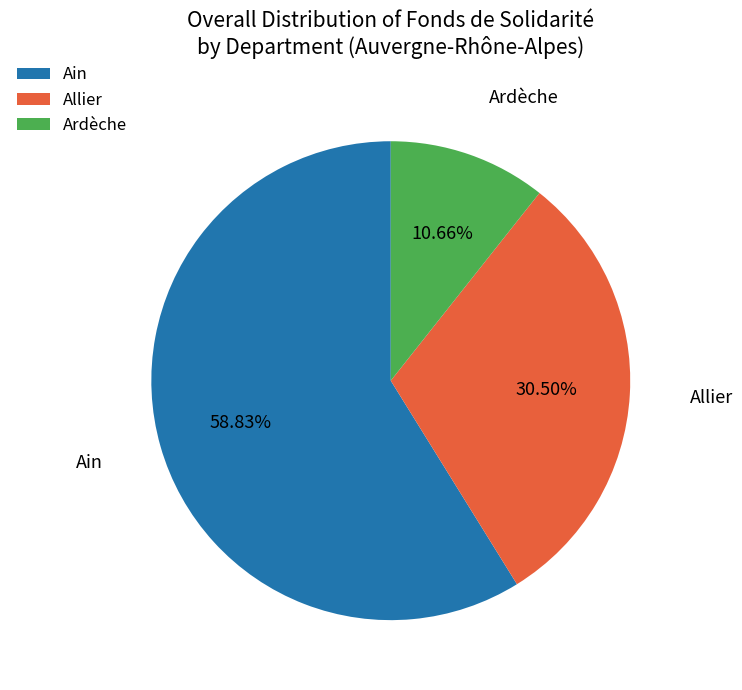

What percentage is the Ain slice, to the nearest percent?

59%